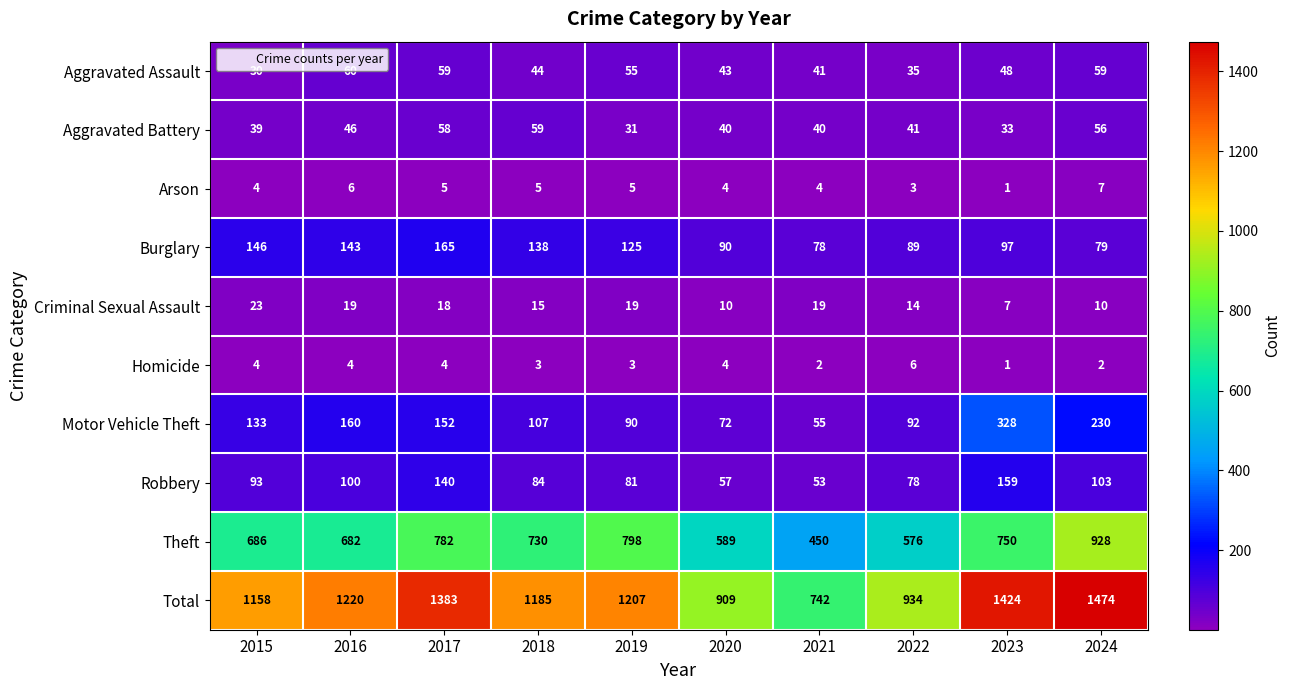

What is the difference between the Aggravated Assault values at 2020 and 2017?

16